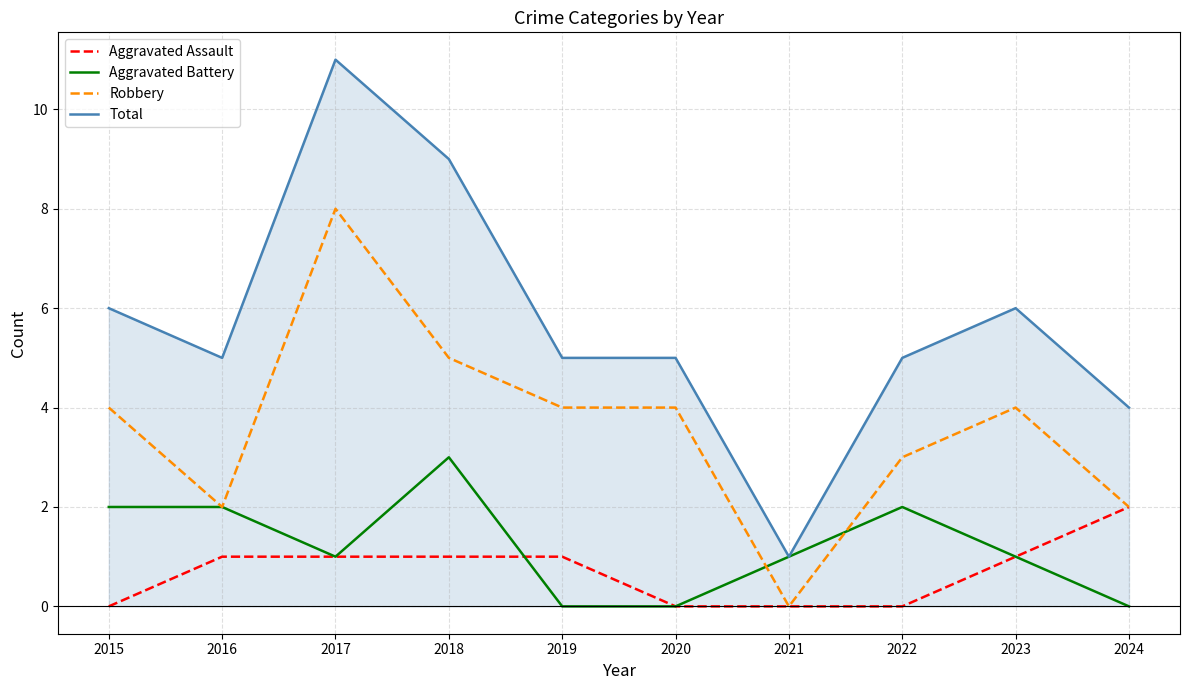

What is the spread (max minus min) of values at 2024?

4